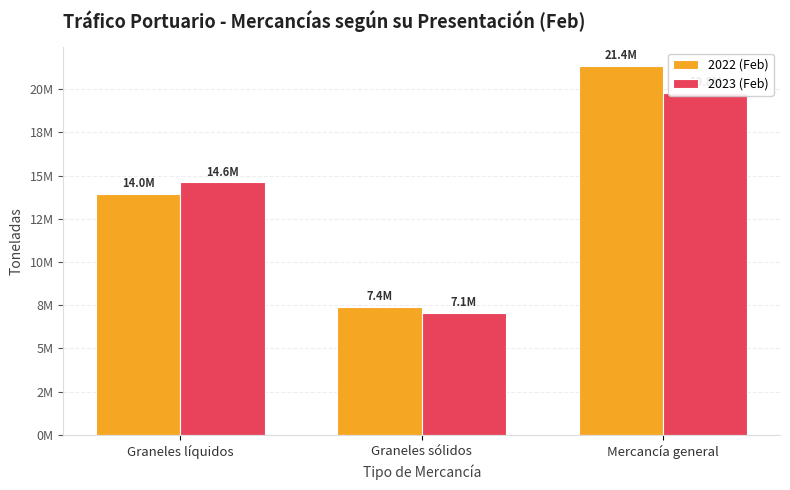

At which label is 2023 (Feb) closest to 13431389?

Graneles líquidos